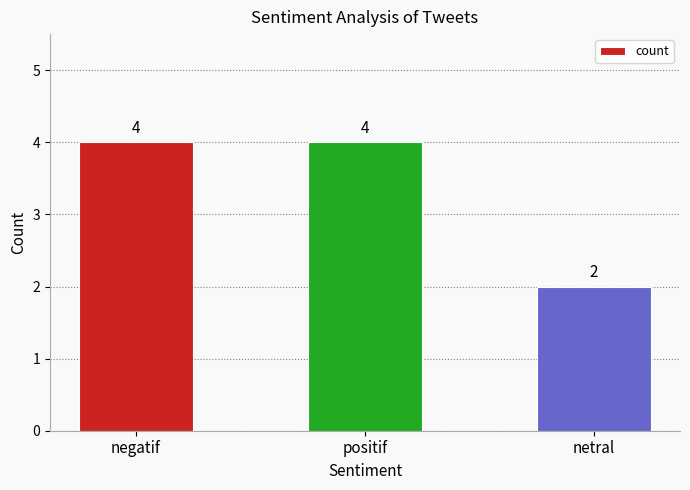

How many bars are there in total?

3